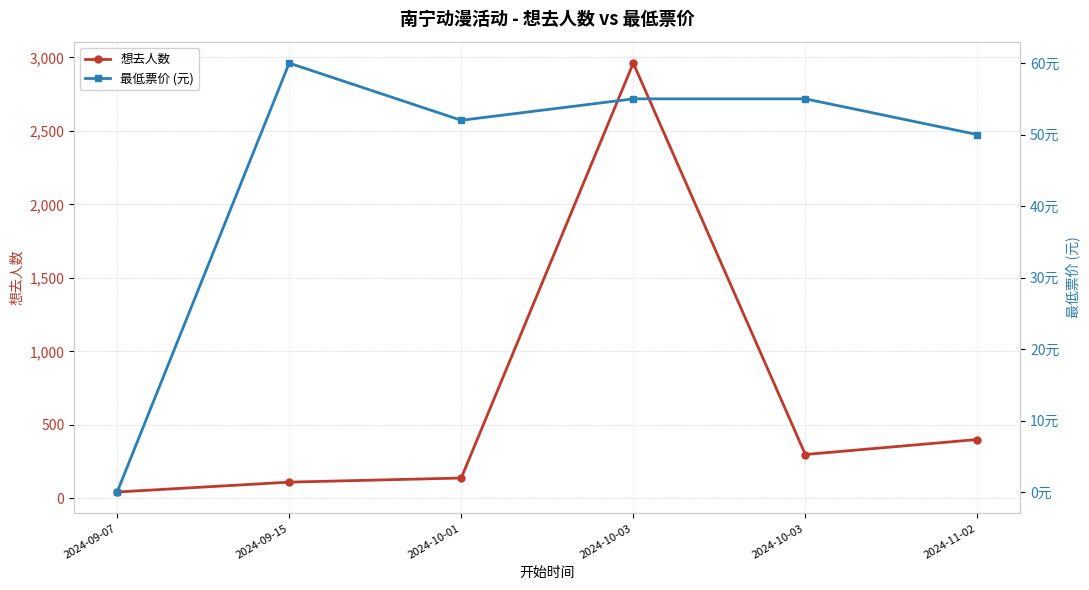

Reading left to right, list all the values displayed in this chart.

想去人数: 2024-09-07=44	2024-09-15=111	2024-10-01=139	2024-10-03=2961	2024-10-03=299	2024-11-02=401
最低票价 (元): 2024-09-07=0	2024-09-15=60	2024-10-01=52	2024-10-03=55	2024-10-03=55	2024-11-02=50